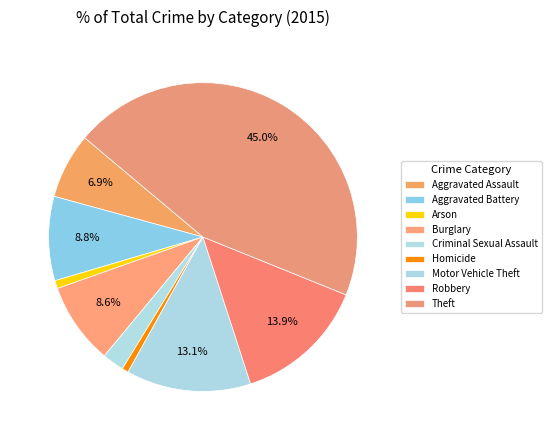

How many segments does this pie chart have?

9